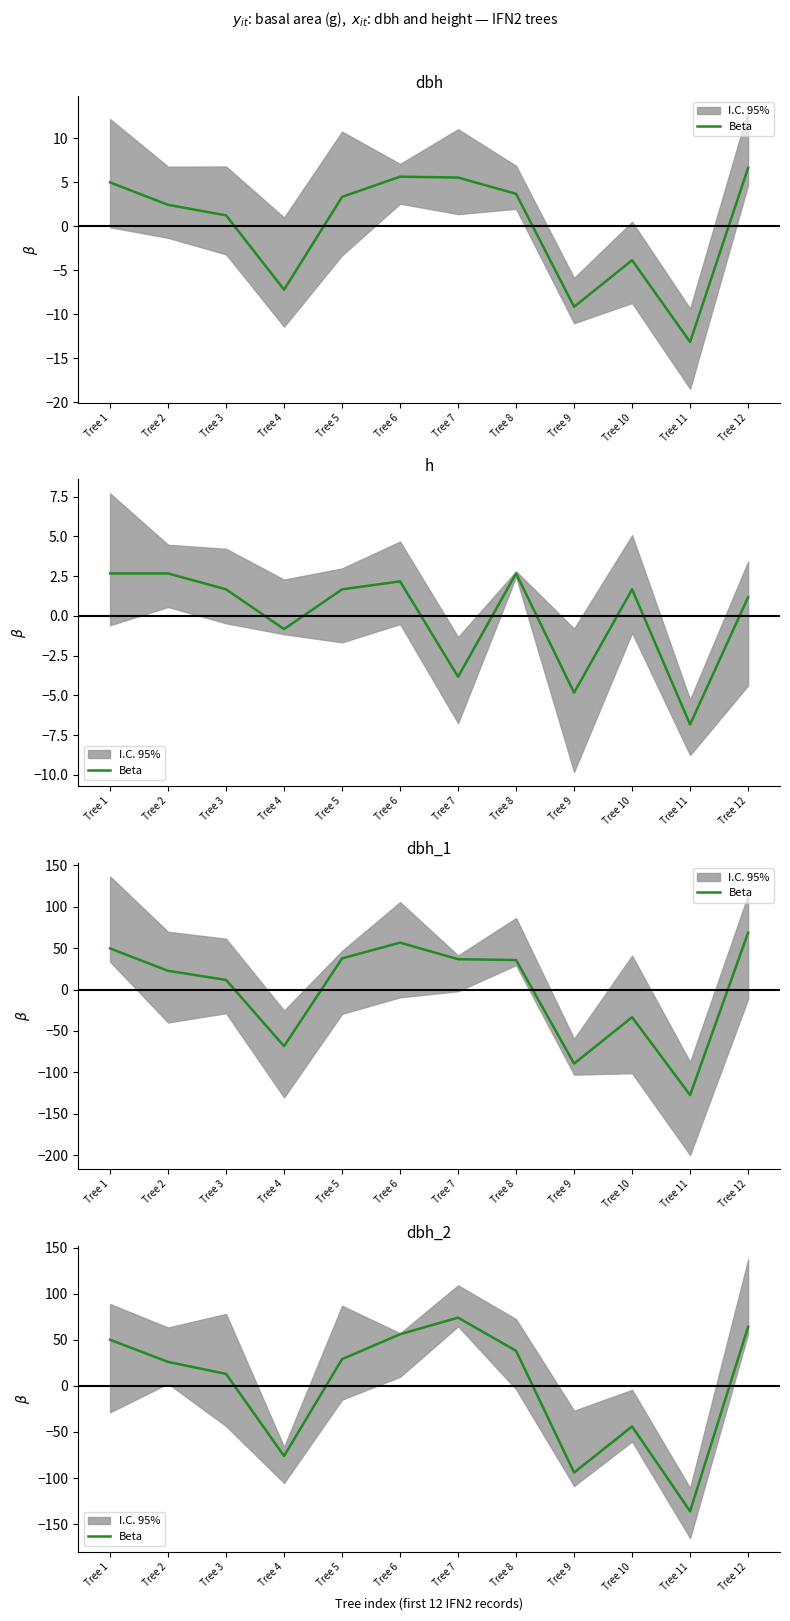

Where is the first local minimum?

Tree 4